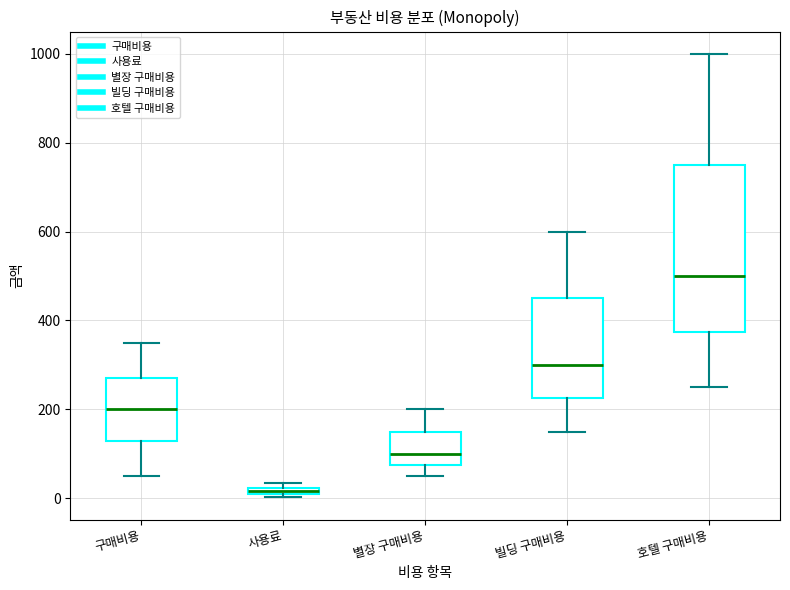

Comparing the boxes themselves (not the whiskers), which one is the tallest?

호텔 구매비용